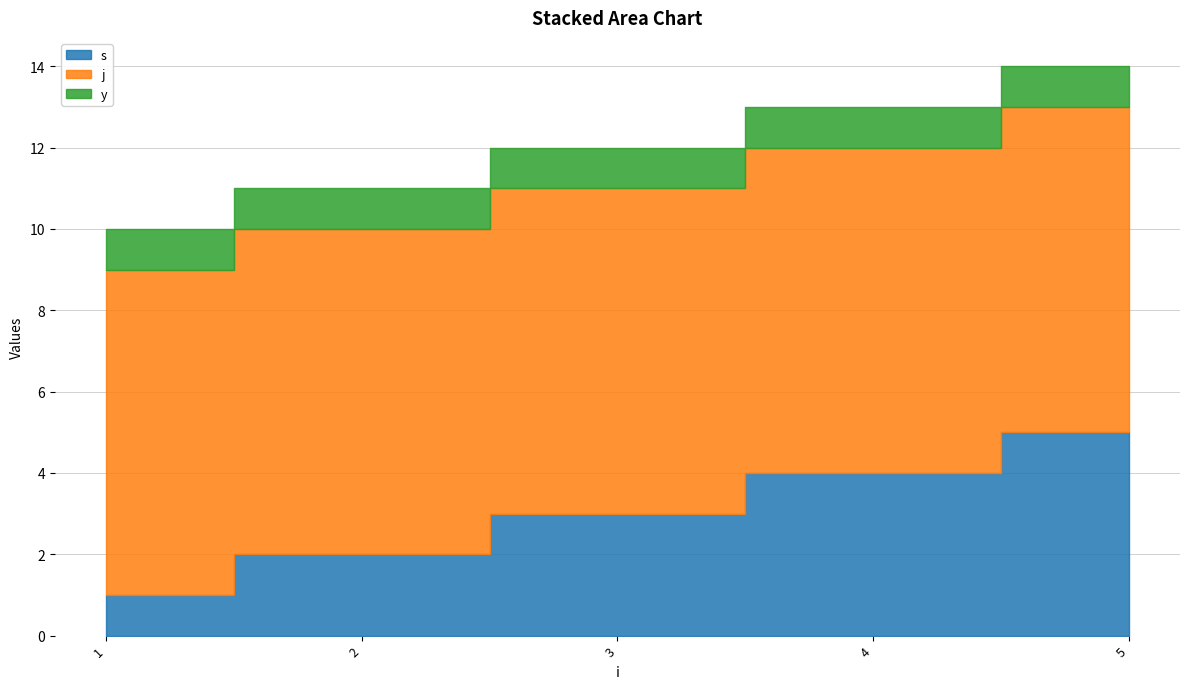

Where is s nearest to the value 3?

3